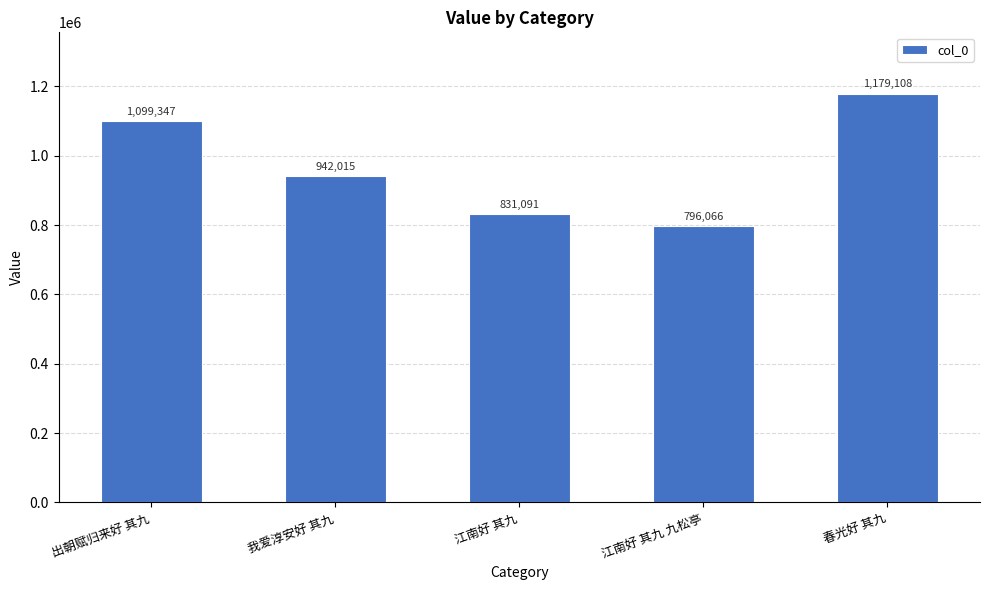

What is the difference between the maximum and minimum values?

383042